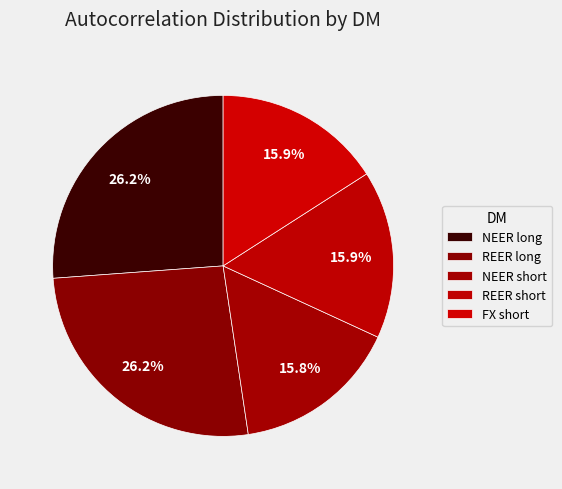

To the nearest percent, what portion does REER short represent?

16%